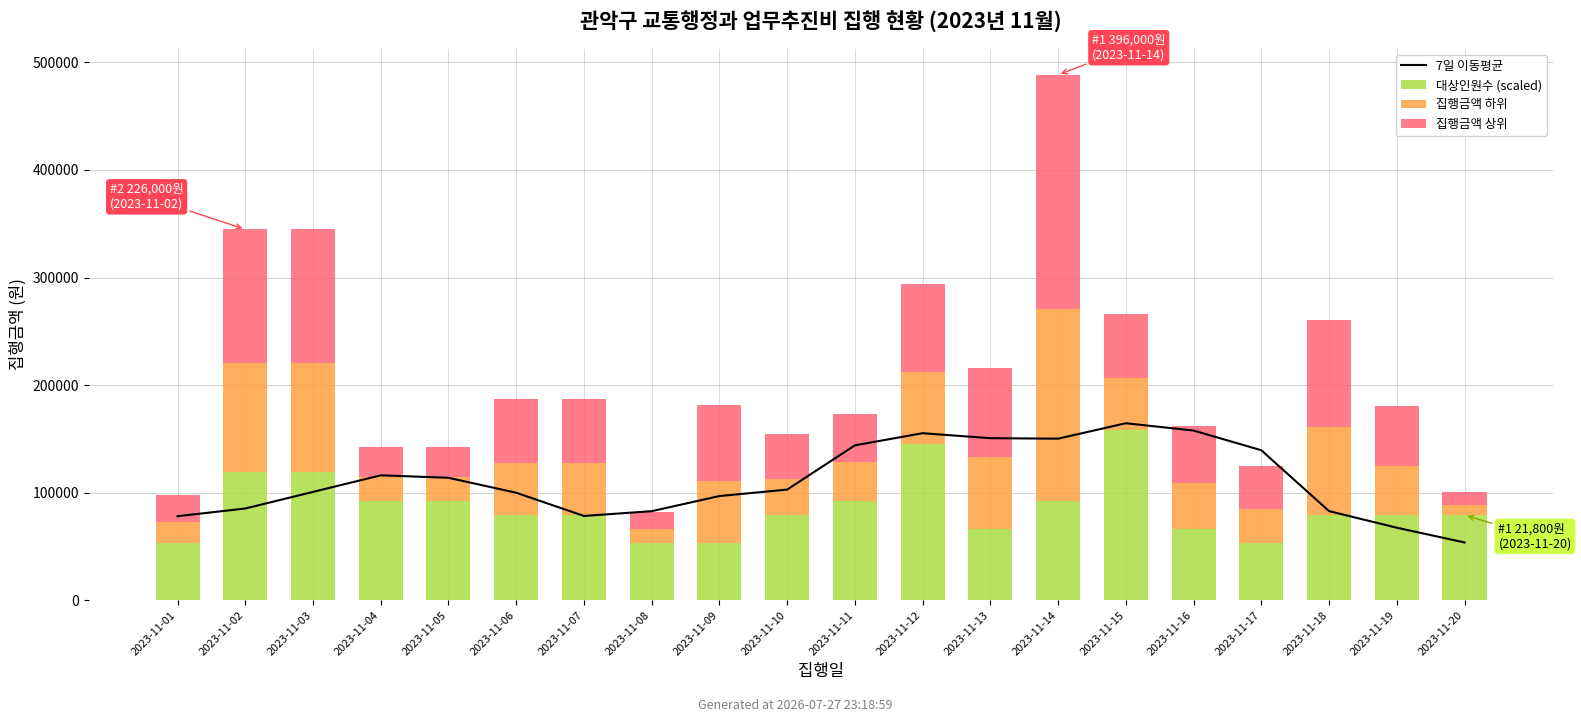

What is the difference between the 7일 이동평균 values at 2023-11-04 and 2023-11-16?

41614.3